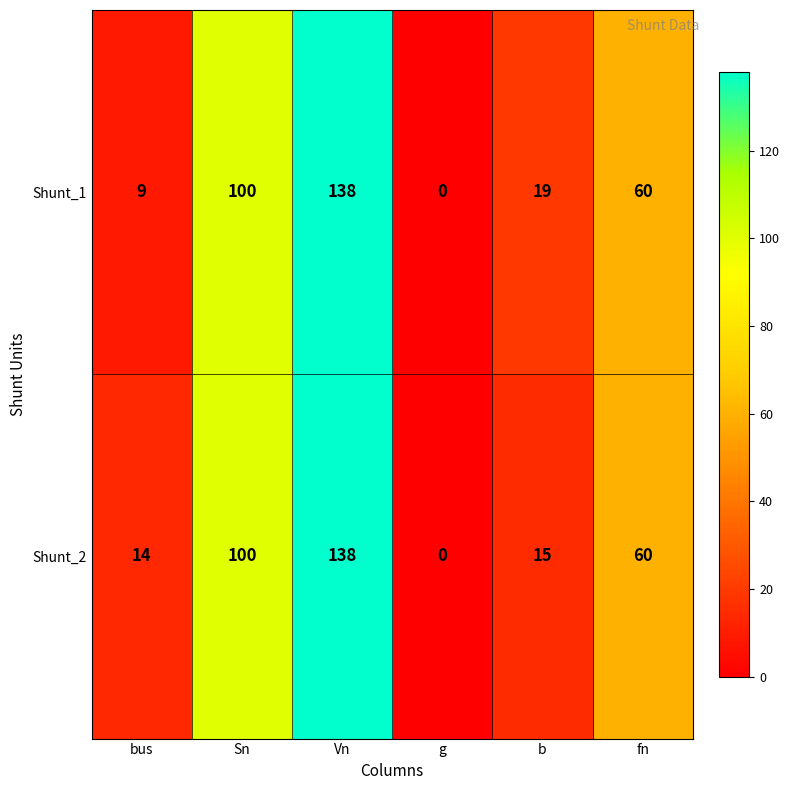

List the series in order of their overall mean, highest first.

Shunt_2, Shunt_1